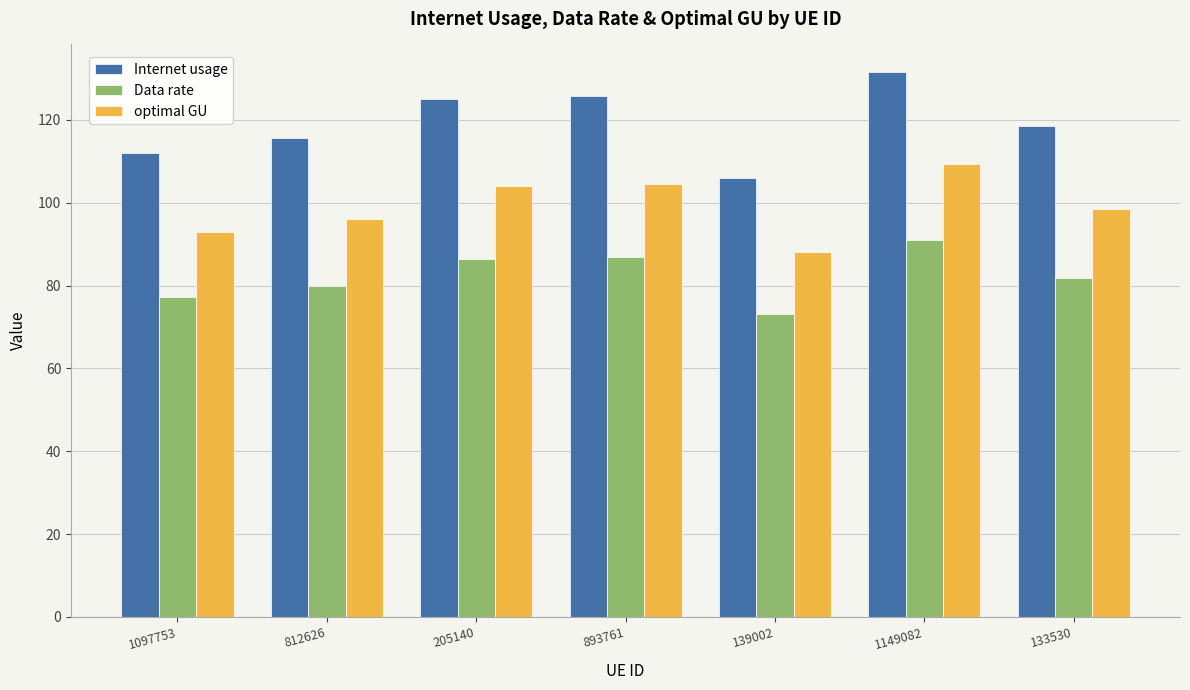

What is the label of the 3rd bar from the right?

139002